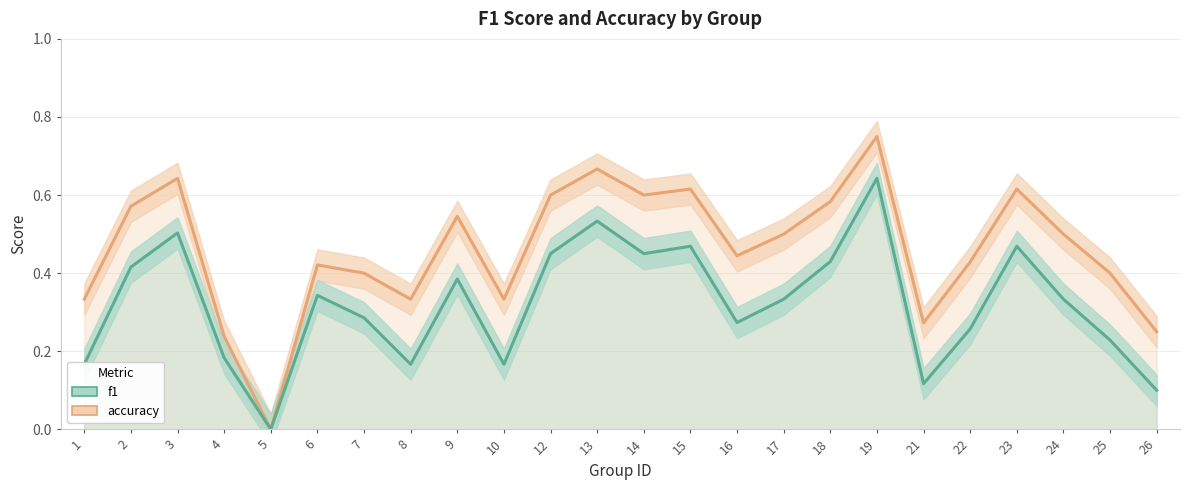

True or false: accuracy and f1 cross at least once.

False